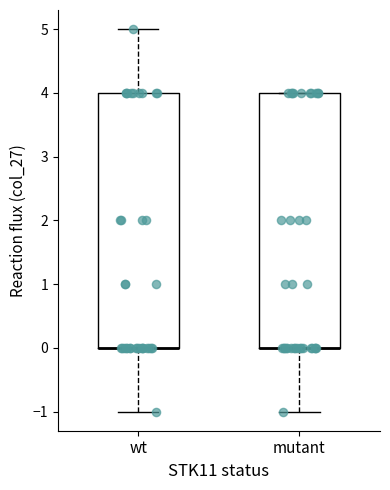

Reading left to right, transcribe this box plot: for each box, give where its median line is, the range the box spans, and where its two whiskers end, as read against the y-axis. The values are not printed on the chart, so give them approximately, as read against the axis.

wt: median 0 (drawn on the box's lower edge), box 0 to 4, whiskers -1 to 5
mutant: median 0 (drawn on the box's lower edge), box 0 to 4, whiskers -1 to 4